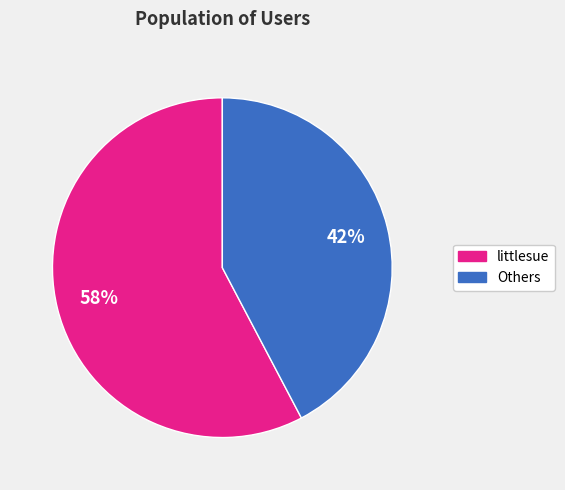

What is the majority slice?

littlesue